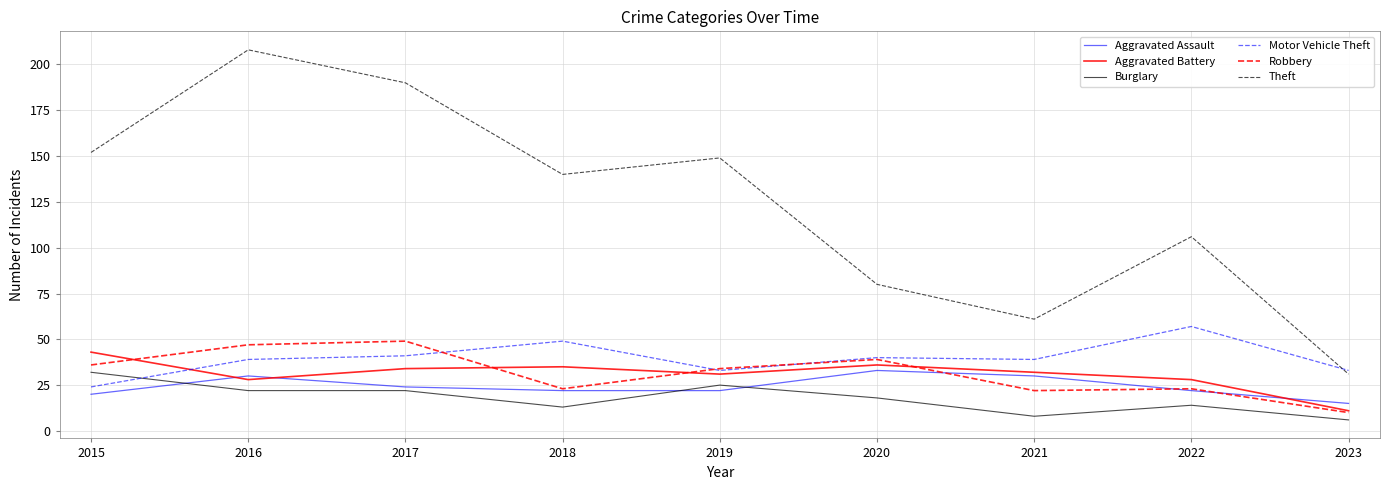

In Theft, how many points are higher than both neighbors (excluding endpoints)?

3